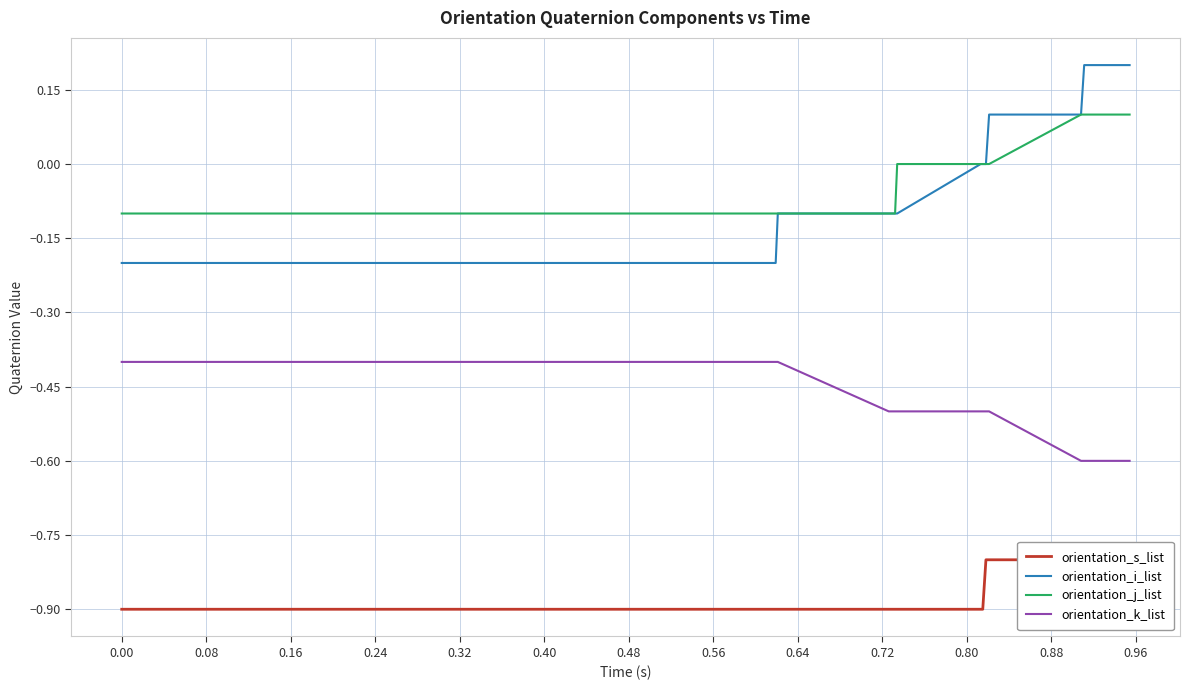

Reading right to left, transcribe all the data shown in this chart.

orientation_s_list: -0.8	-0.8	-0.8	-0.8	-0.8	-0.8	-0.9	-0.9	-0.9	-0.9	-0.9	-0.9	-0.9	-0.9	-0.9	-0.9	-0.9	-0.9	-0.9	-0.9	-0.9	-0.9	-0.9	-0.9	-0.9	-0.9	-0.9	-0.9	-0.9	-0.9	-0.9	-0.9	-0.9	-0.9	-0.9	-0.9	-0.9	-0.9	-0.9	-0.9
orientation_i_list: 0.2	0.2	0.2	0.1	0.1	0.0	0.0	-0.0	-0.1	-0.1	-0.1	-0.1	-0.1	-0.2	-0.2	-0.2	-0.2	-0.2	-0.2	-0.2	-0.2	-0.2	-0.2	-0.2	-0.2	-0.2	-0.2	-0.2	-0.2	-0.2	-0.2	-0.2	-0.2	-0.2	-0.2	-0.2	-0.2	-0.2	-0.2	-0.2
orientation_j_list: 0.1	0.1	0.1	0.1	0.0	0.0	-0.0	-0.0	-0.0	-0.1	-0.1	-0.1	-0.1	-0.1	-0.1	-0.1	-0.1	-0.1	-0.1	-0.1	-0.1	-0.1	-0.1	-0.1	-0.1	-0.1	-0.1	-0.1	-0.1	-0.1	-0.1	-0.1	-0.1	-0.1	-0.1	-0.1	-0.1	-0.1	-0.1	-0.1
orientation_k_list: -0.6	-0.6	-0.6	-0.6	-0.5	-0.5	-0.5	-0.5	-0.5	-0.5	-0.5	-0.5	-0.4	-0.4	-0.4	-0.4	-0.4	-0.4	-0.4	-0.4	-0.4	-0.4	-0.4	-0.4	-0.4	-0.4	-0.4	-0.4	-0.4	-0.4	-0.4	-0.4	-0.4	-0.4	-0.4	-0.4	-0.4	-0.4	-0.4	-0.4